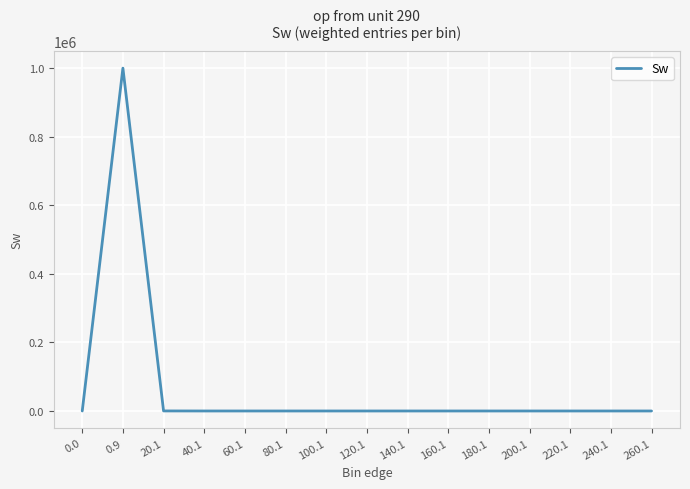

What position from the right is 60.1?

11